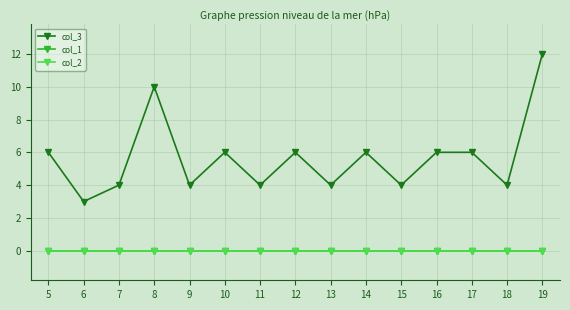

The col_2 series shows 0 at 17. True or false?

True